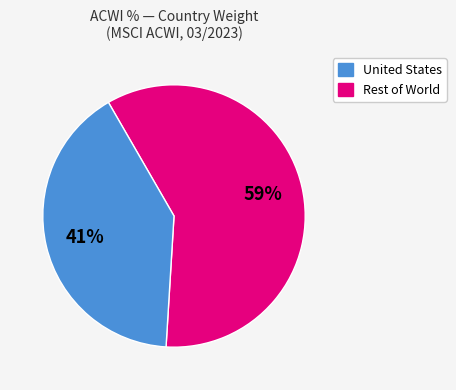

To the nearest percent, what is the average slice percentage?

50%